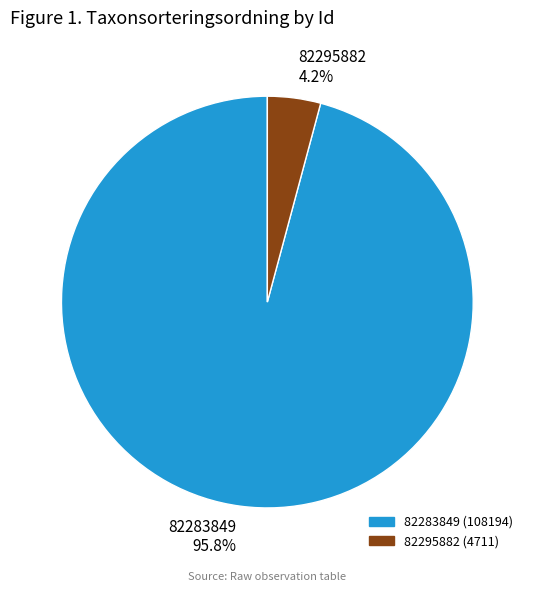

Count the number of slices in the pie.

2